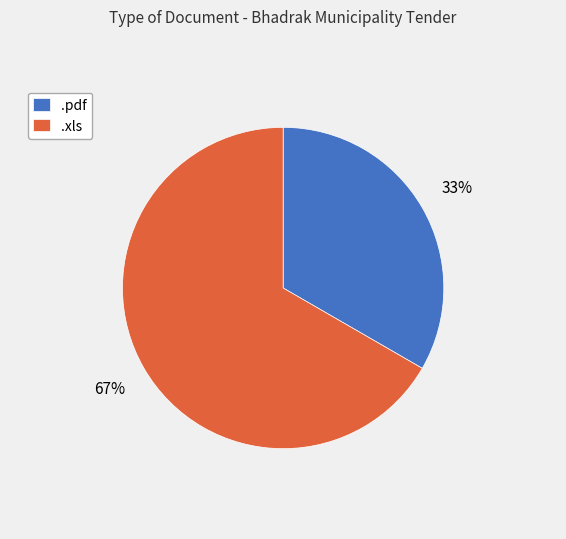

Combined, do .xls and .pdf account for over 50%?

Yes